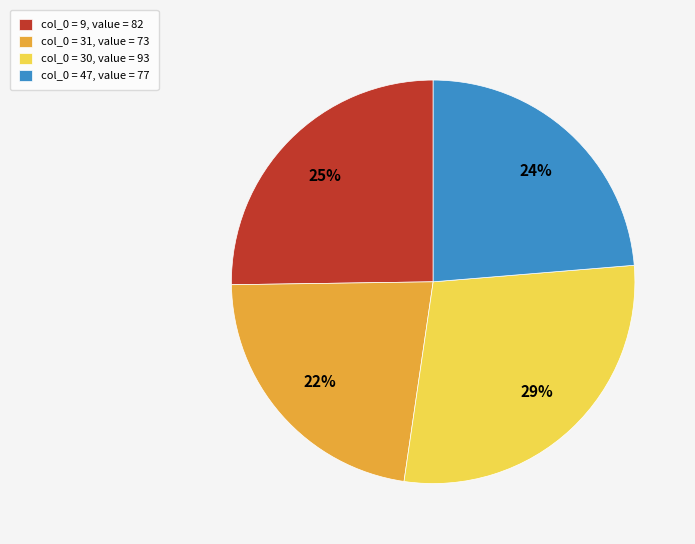

Between col_0 = 9, value = 82 and col_0 = 31, value = 73, which is larger?

col_0 = 9, value = 82